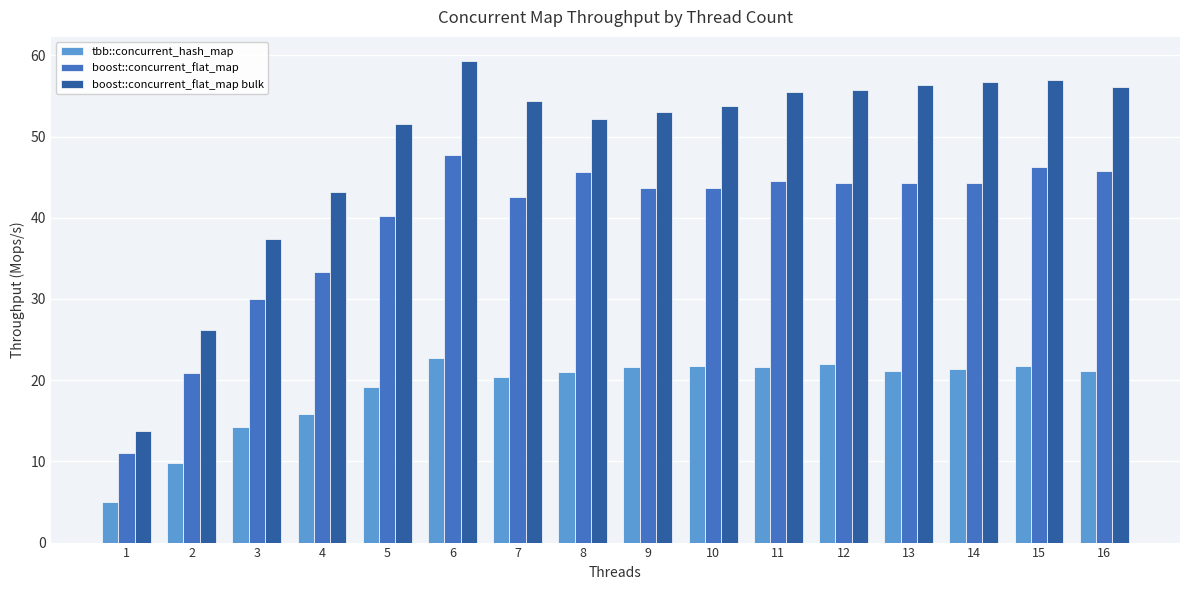

Is the value of tbb::concurrent_hash_map at 16 greater than the value of boost::concurrent_flat_map bulk at 15?

No